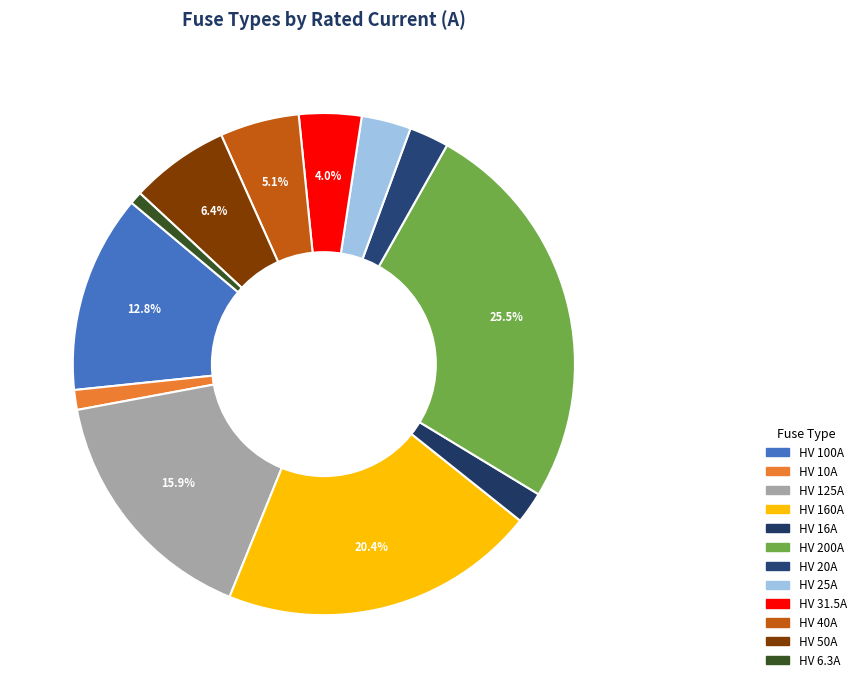

What is the change in value from HV 125A to HV 50A?

-75.0